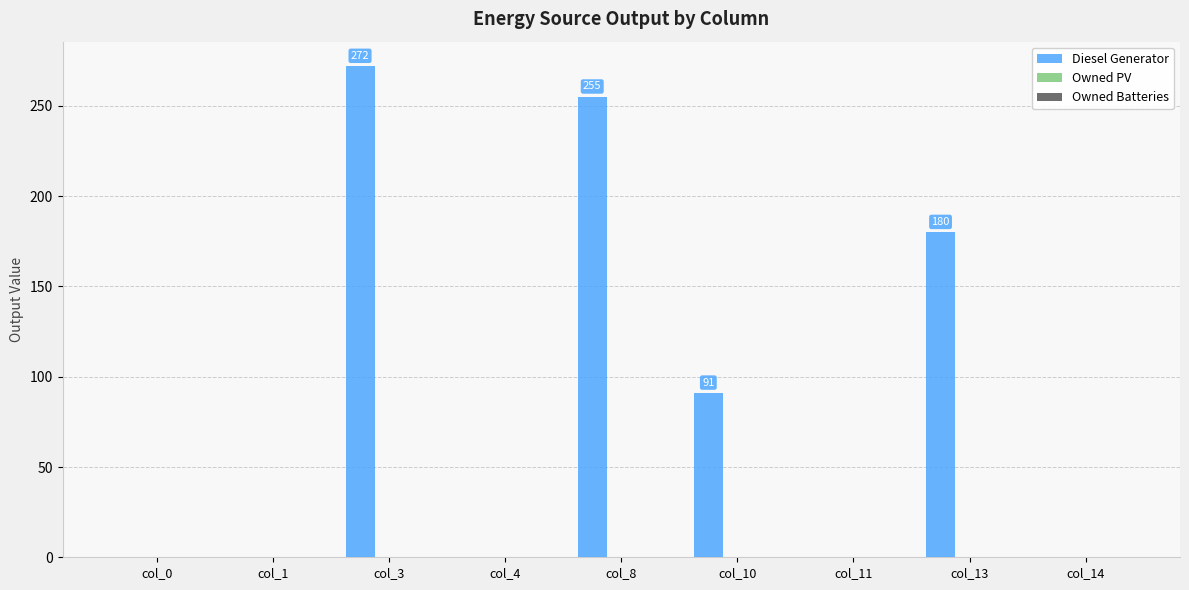

What is the sum of all values?

798